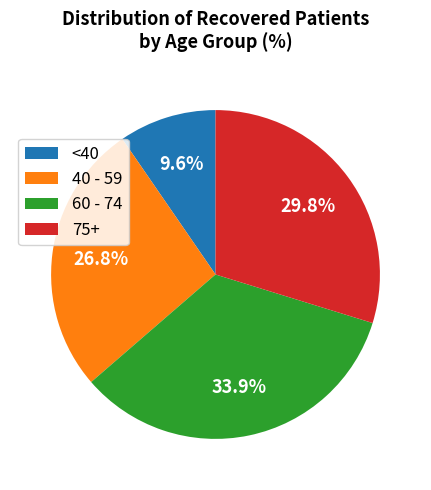

Is there any slice that represents more than half of the pie?

No